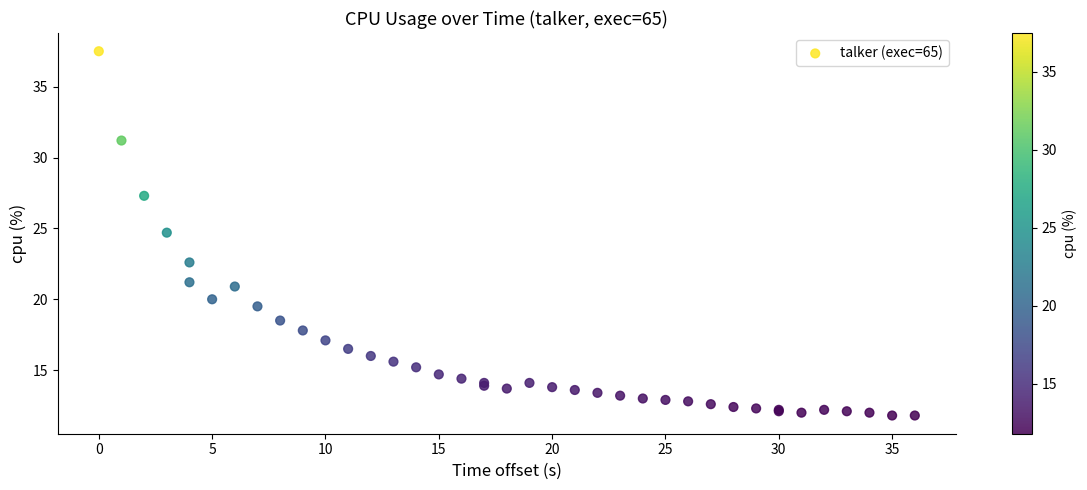

What Y value in the scatter plot is closest to 24?

24.7